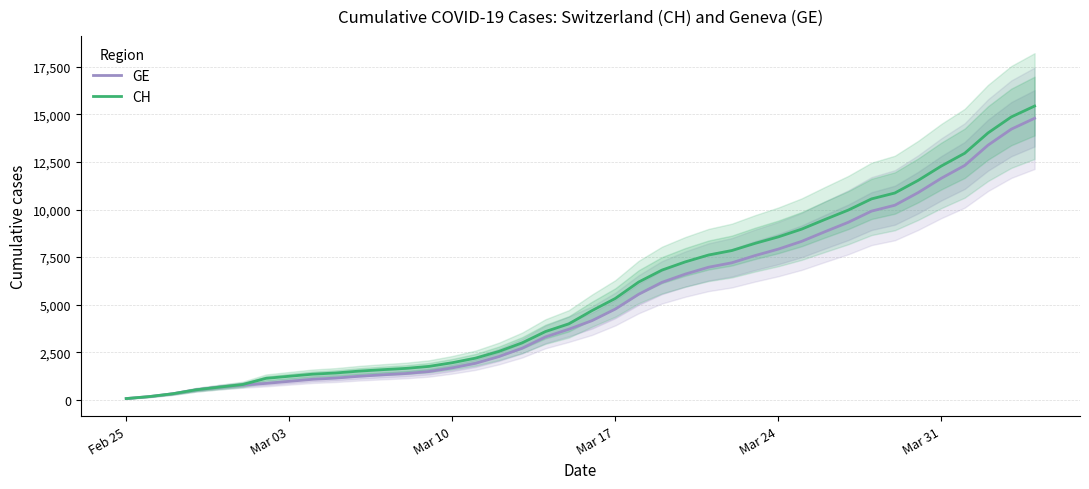

What is the maximum value for CH?

15433